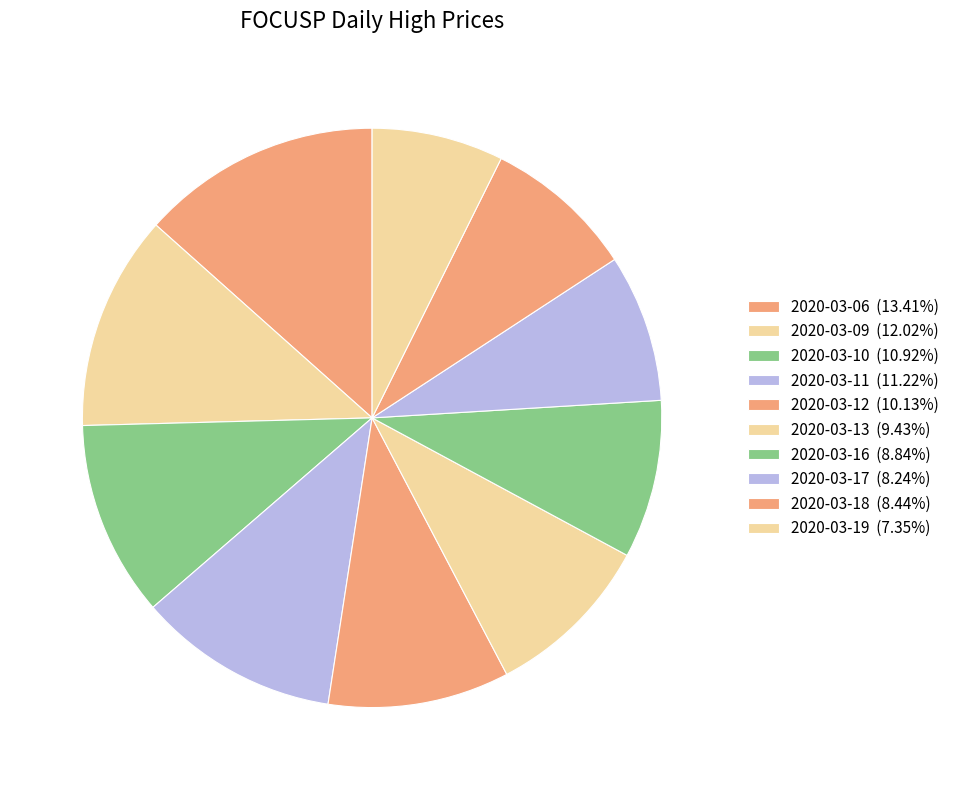

Does any single category account for the majority?

No